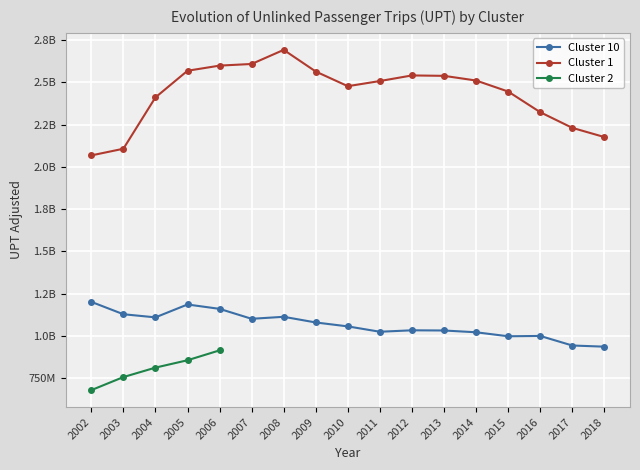

At how many categories does at least one series exceed 1533571463?

17